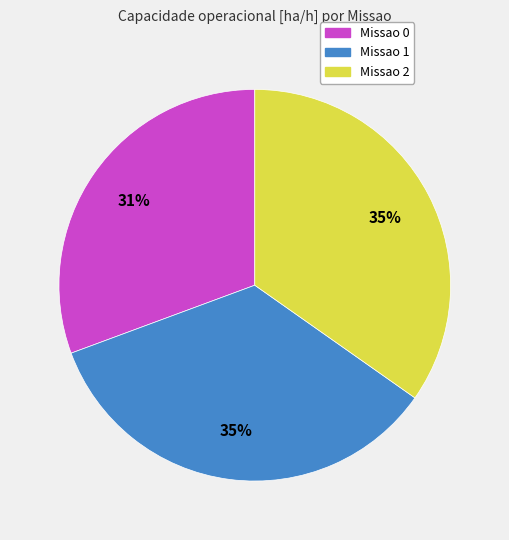

To the nearest percent, what percentage of the pie is Missao 1?

35%